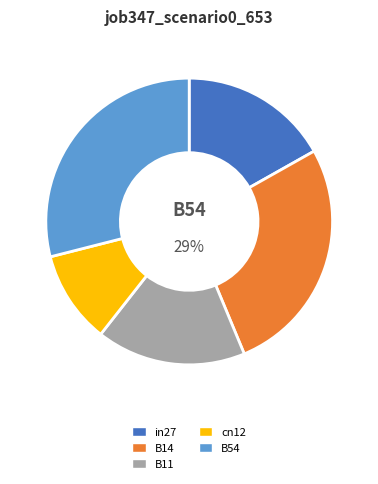

To the nearest percent, what percentage of the pie is cn12?

10%